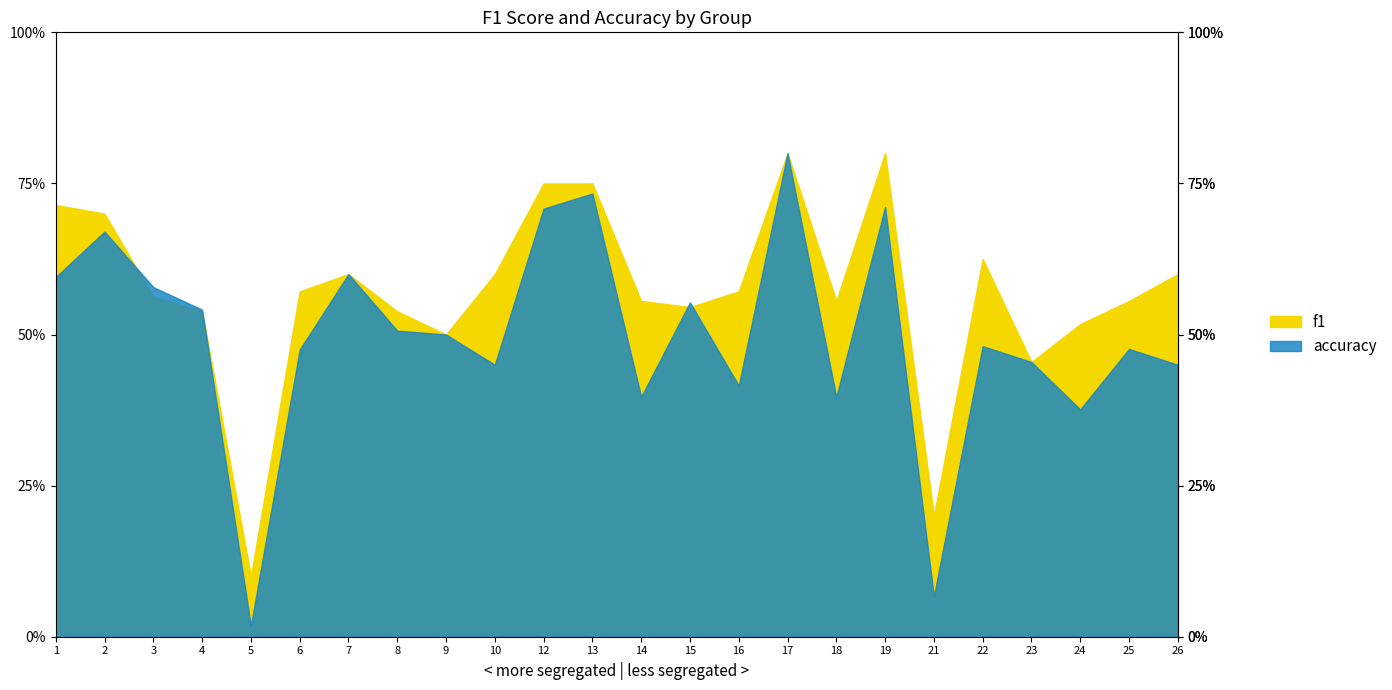

What is the greatest value displayed?

0.8